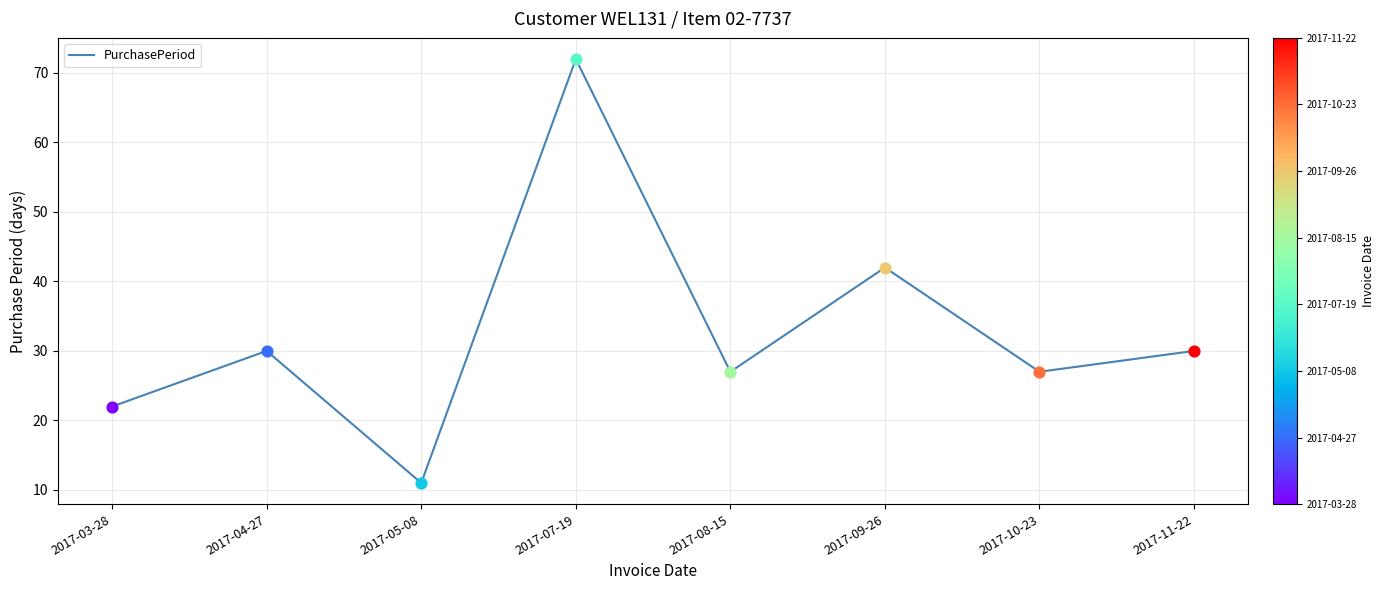

What is the change in value from 2017-03-28 to 2017-07-19?

+50